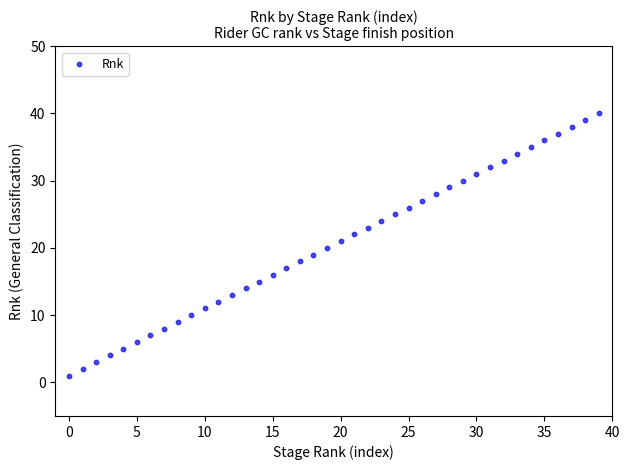

What is the range of Y values (max minus min)?

39